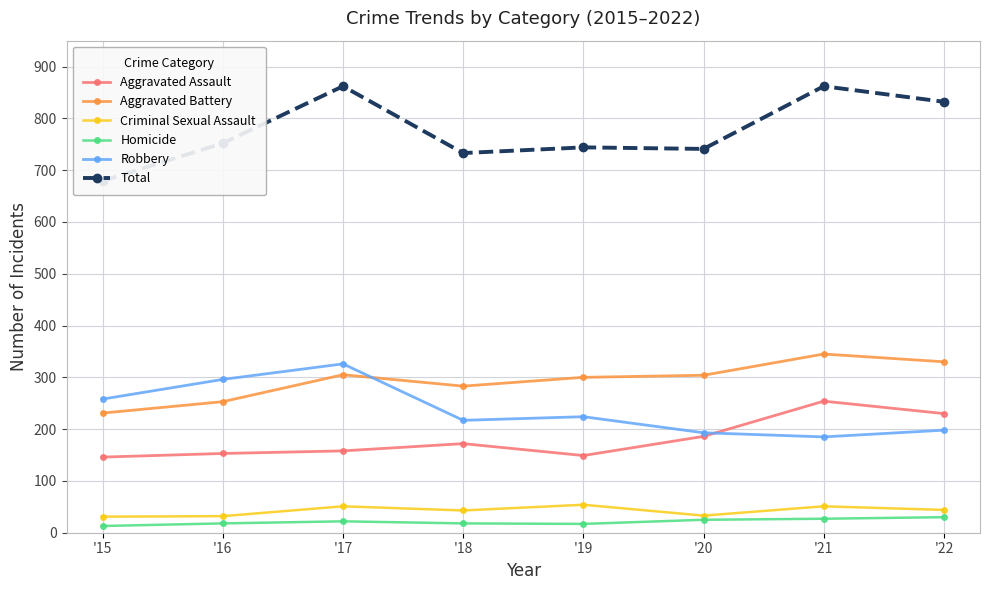

How many lines are shown in the chart?

6